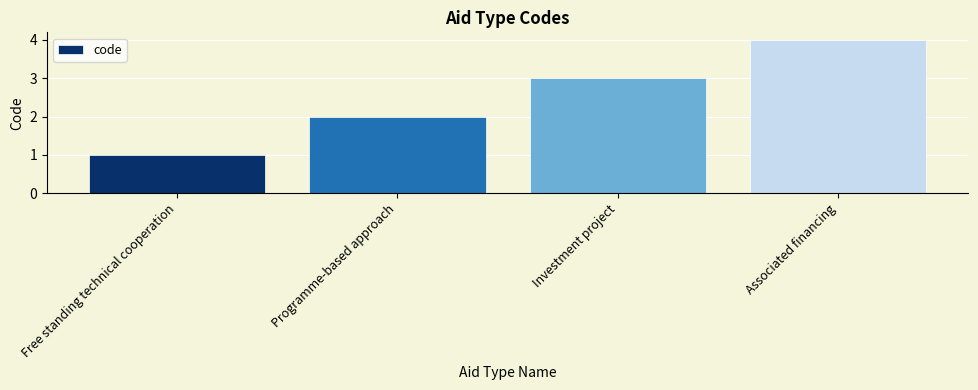

True or false: the data shows 2 at Programme-based approach.

True